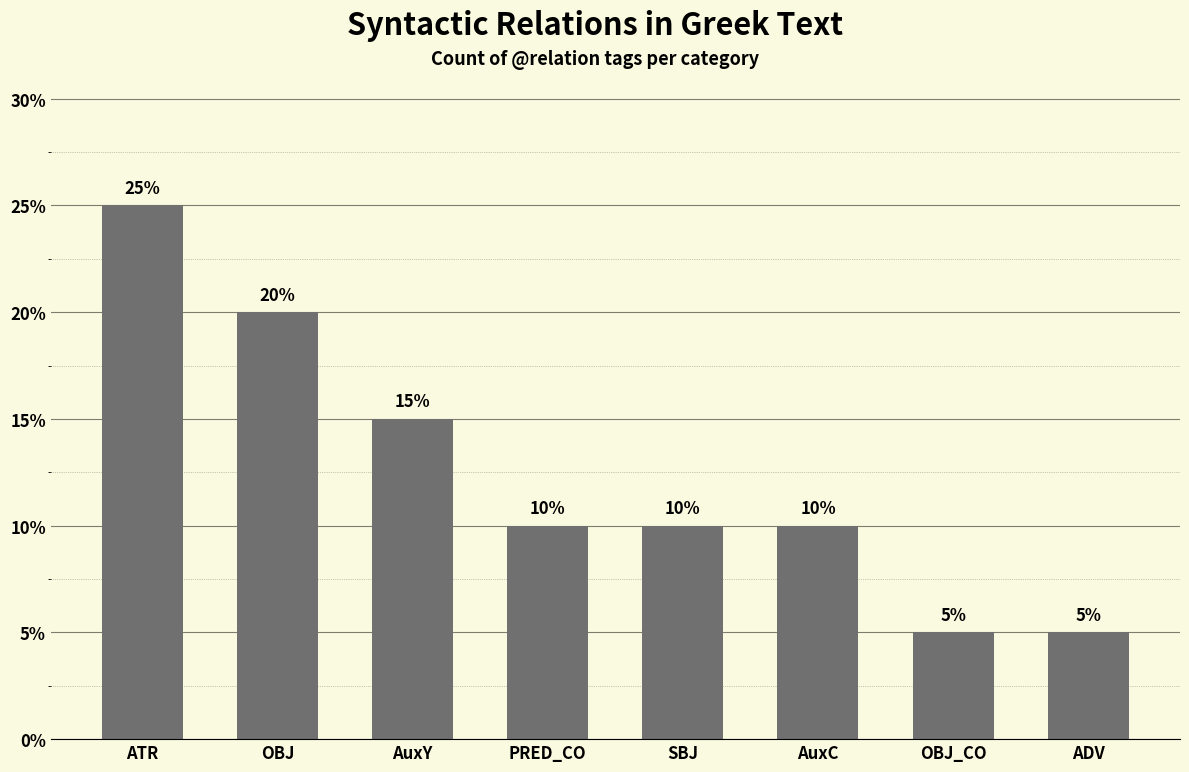

Where does the data first go above 10?

ATR